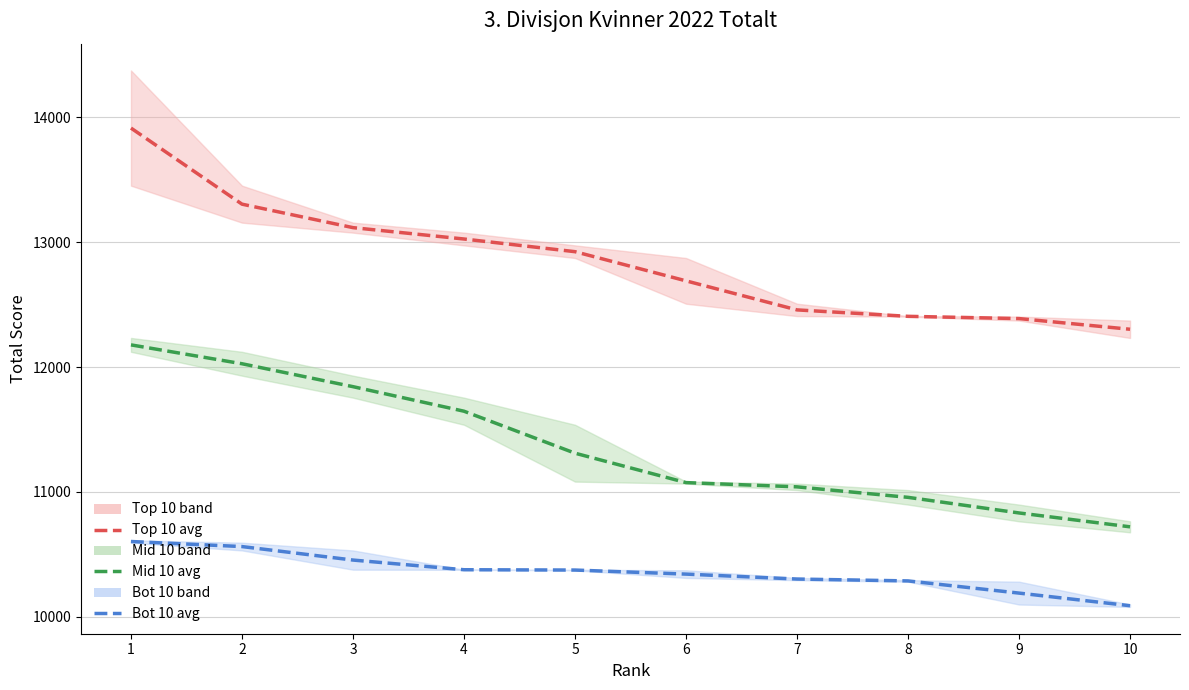

How many series are shown in this chart?

3